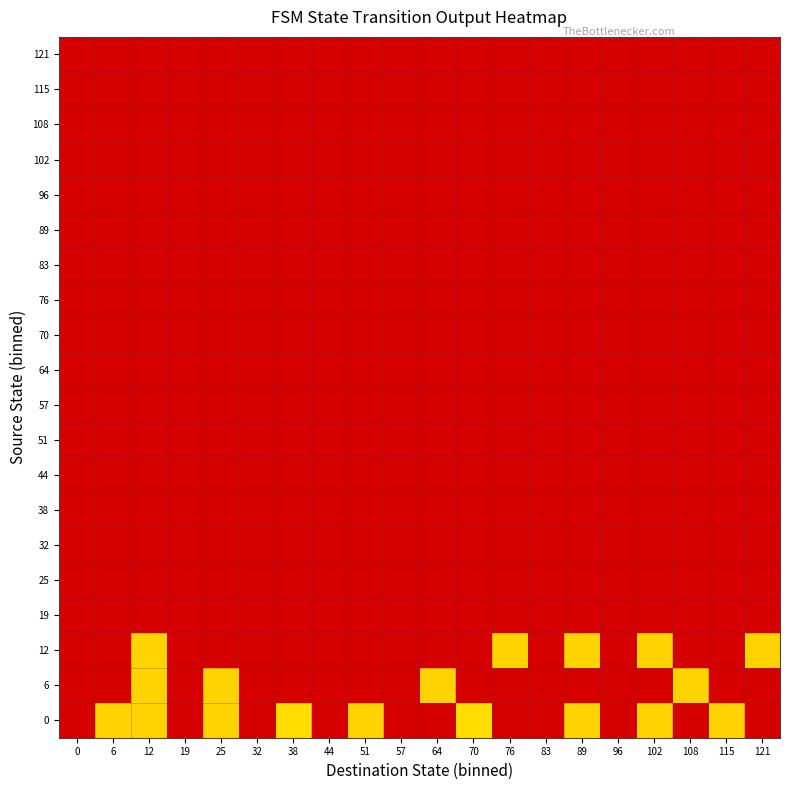

How many data points does each series have?

20